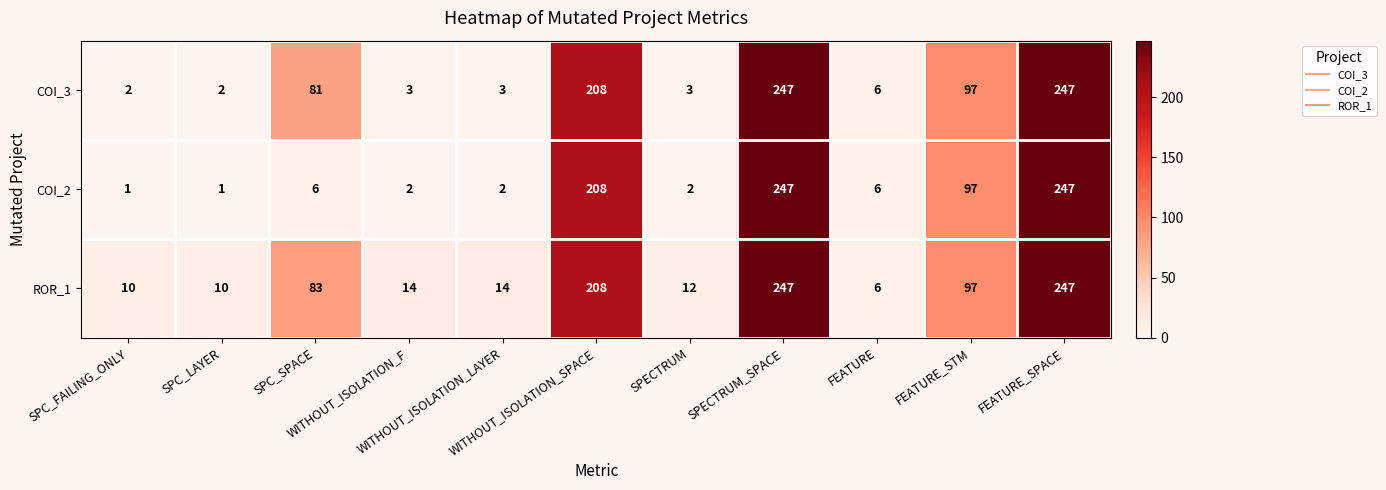

What is the highest value of the COI_3 series?

247